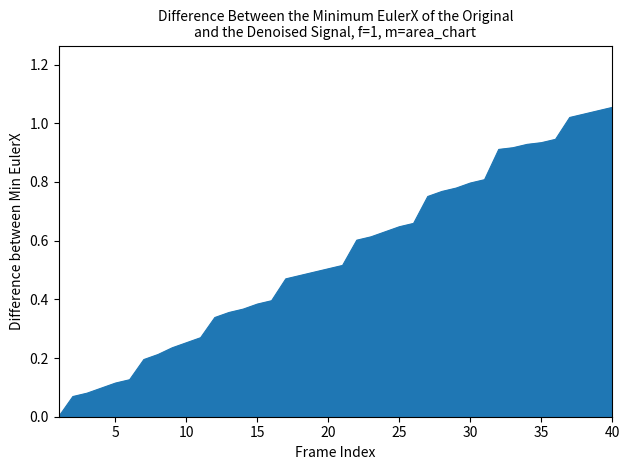

What is the value of the 5th point from the left?

0.1